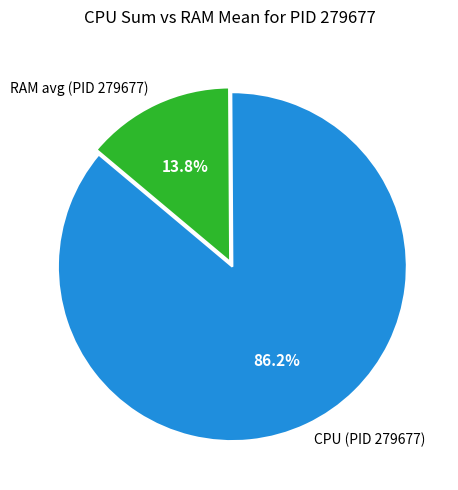

How many slices are in this pie chart?

2